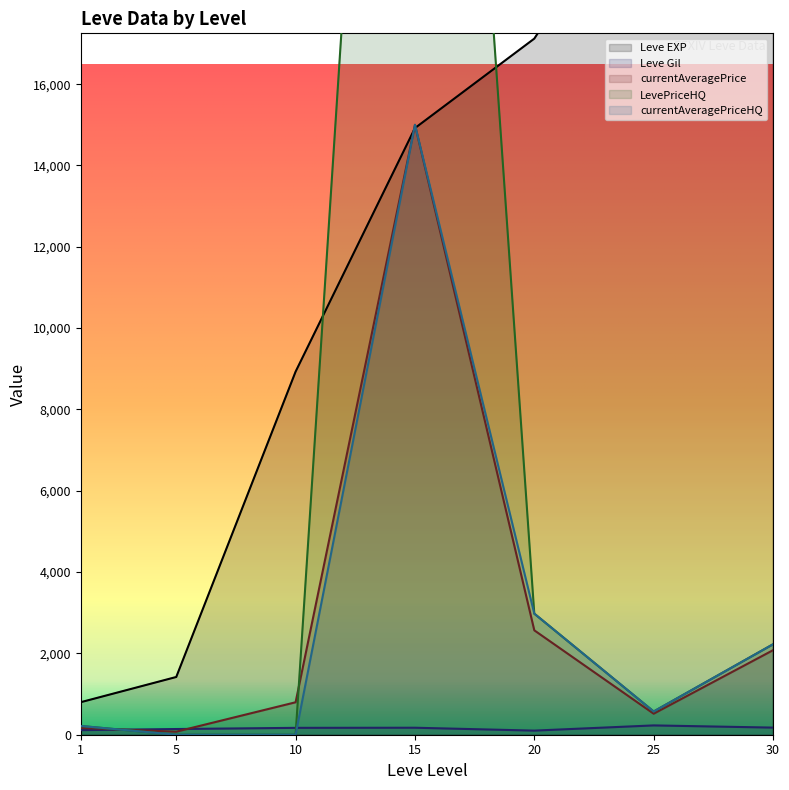

Which series has the largest total across all categories?

Leve EXP